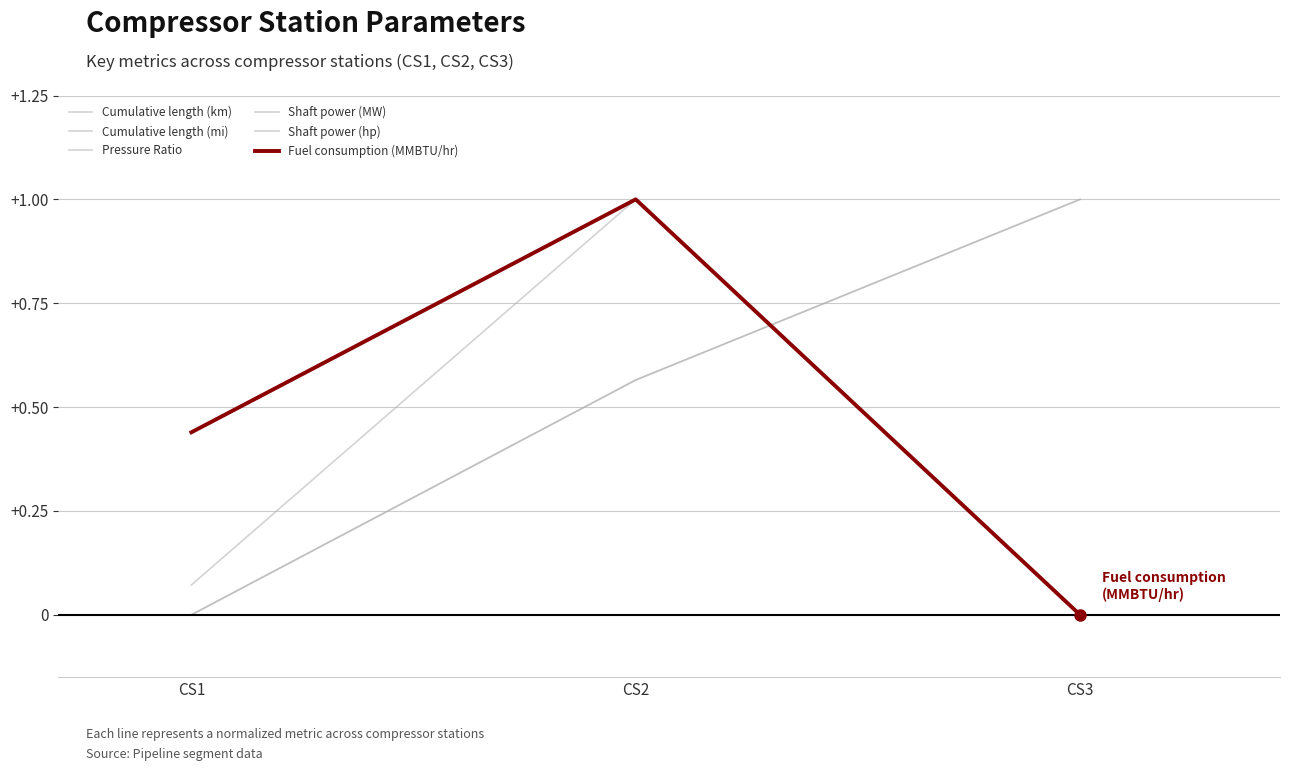

Does the chart have visible grid lines?

Yes